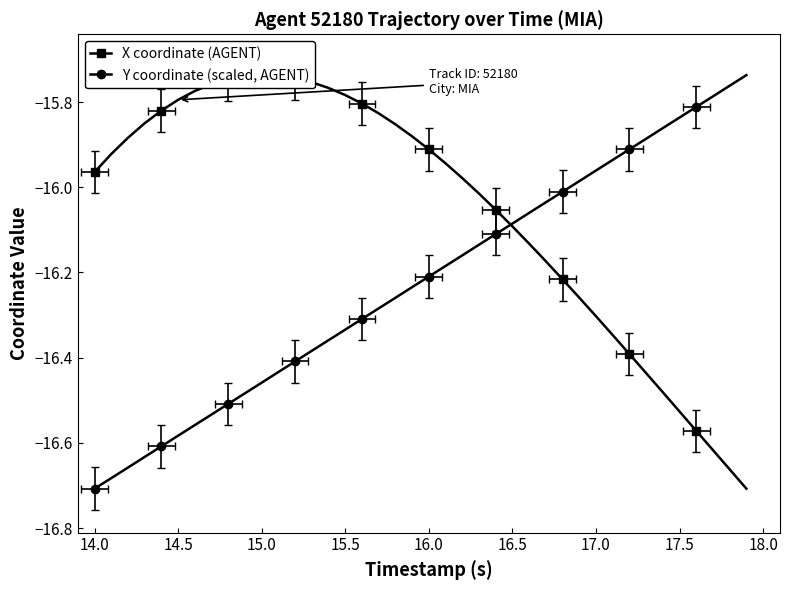

Is it true that X coordinate (AGENT) equals -21.0 at 19?

False